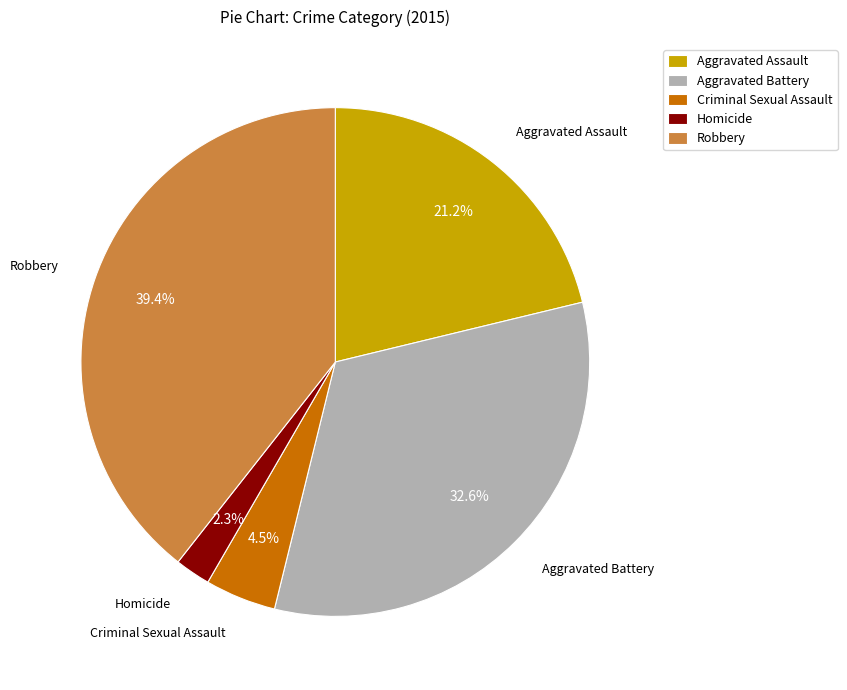

Rank the categories by value from highest to lowest.

Robbery, Aggravated Battery, Aggravated Assault, Criminal Sexual Assault, Homicide